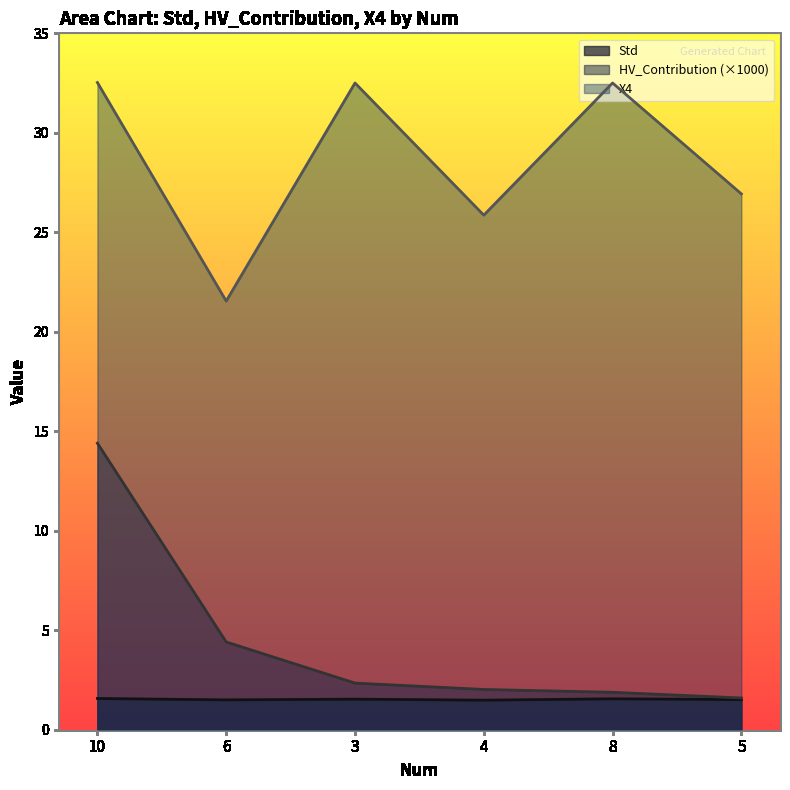

At which category does the chart reach its minimum across all series?

4